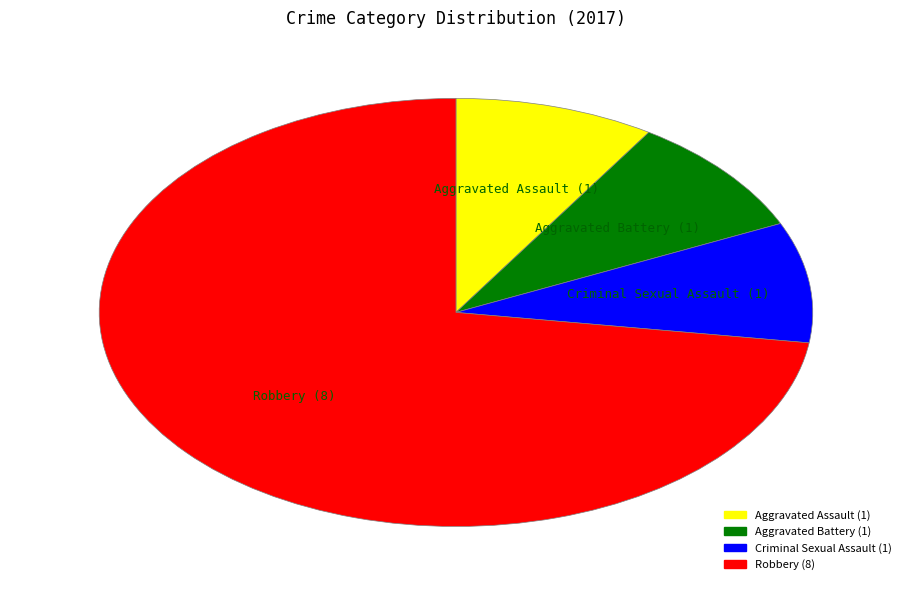

Does any single category account for the majority?

Yes